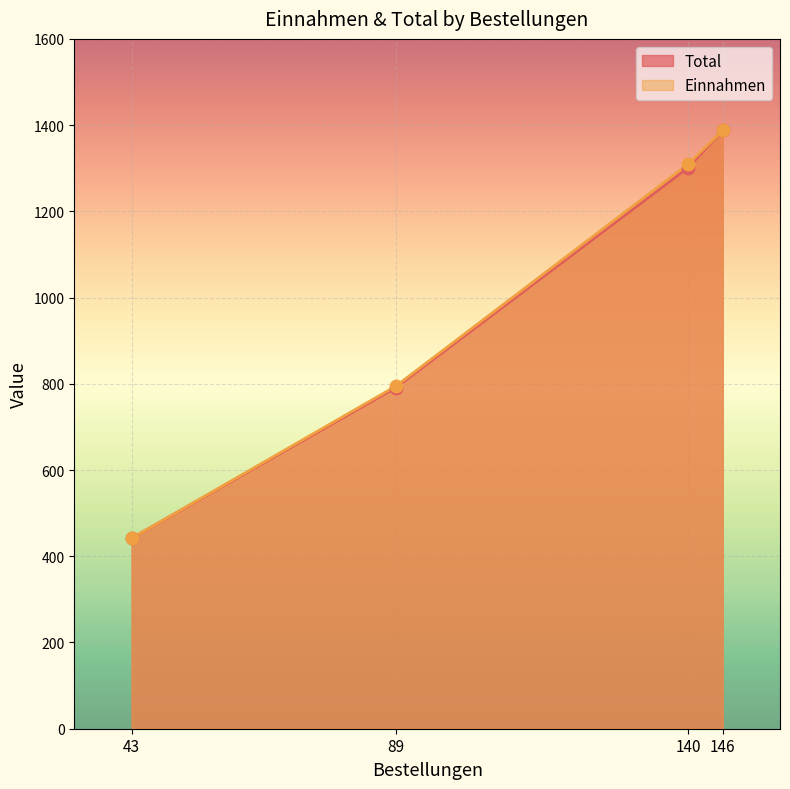

Which series has the largest Y range (max minus min)?

Total